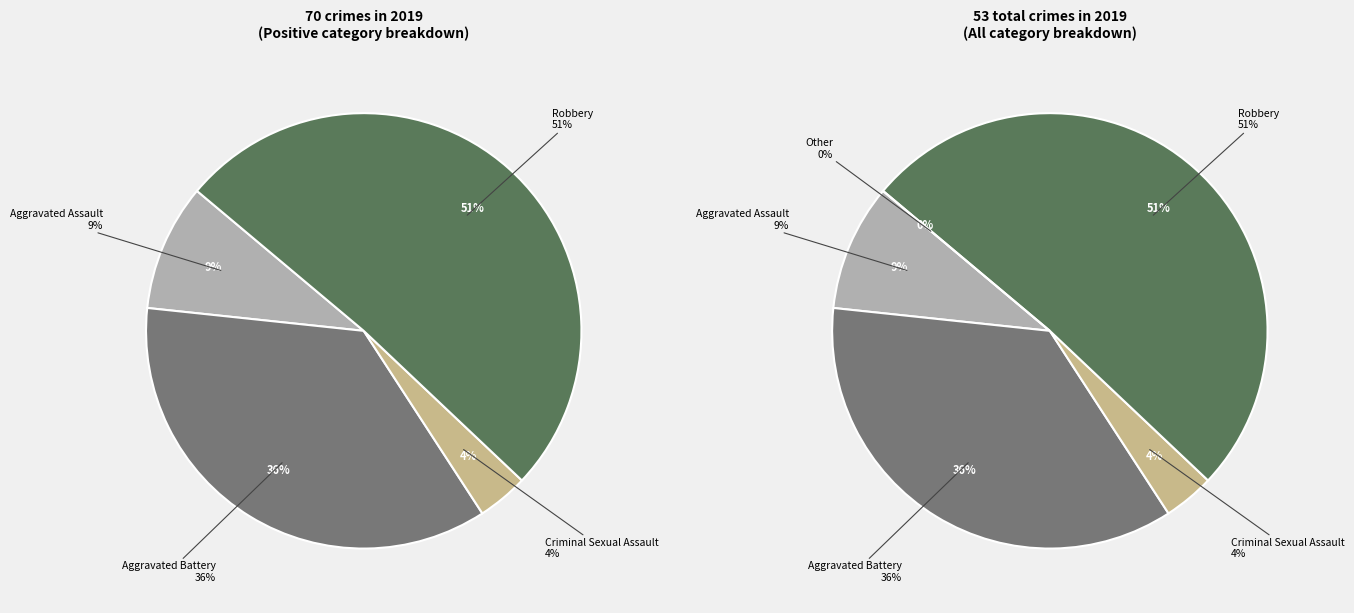

Which category has the smallest portion of the pie?

Criminal Sexual Assault